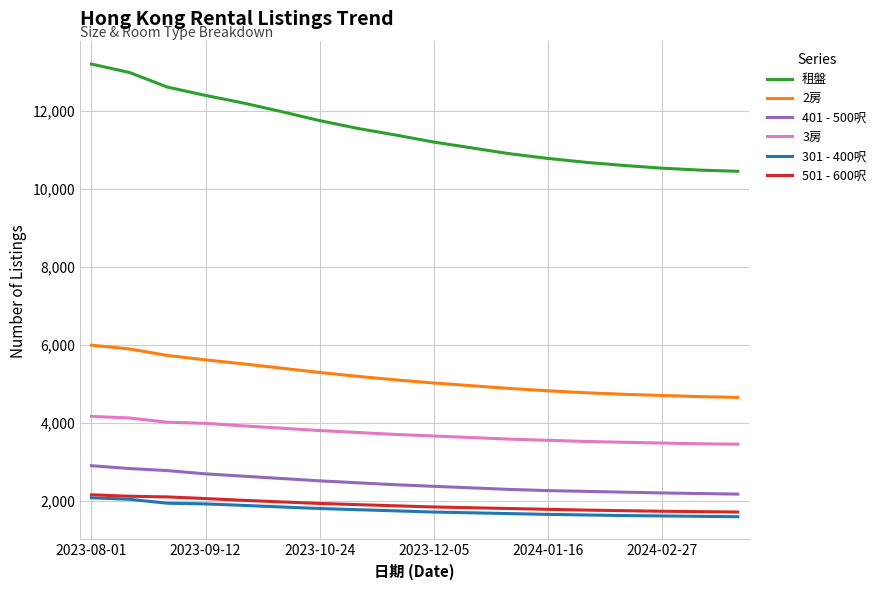

True or false: 租盤 and 301 - 400呎 intersect in this chart.

False